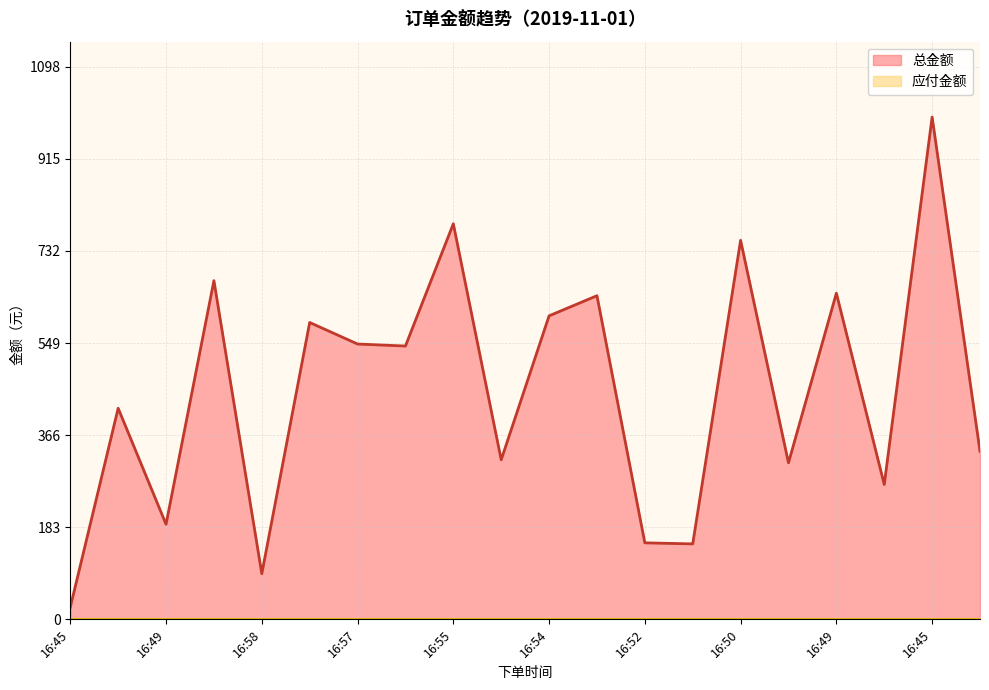

Reading left to right, what are all the values shown in this chart?

24.0	419.4	188.9	672.9	90.6	589.8	547.0	543.0	785.9	317.0	603.0	643.0	152.0	149.9	753.0	311.0	648.0	267.9	998.0	334.0